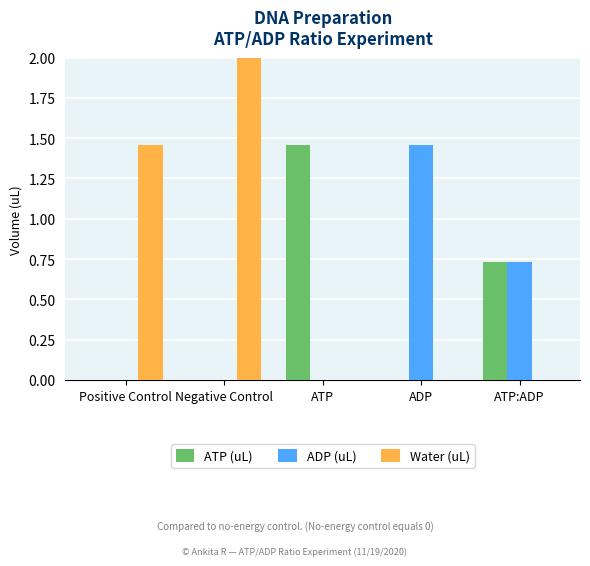

How many data points in ADP (uL) are above 0?

2